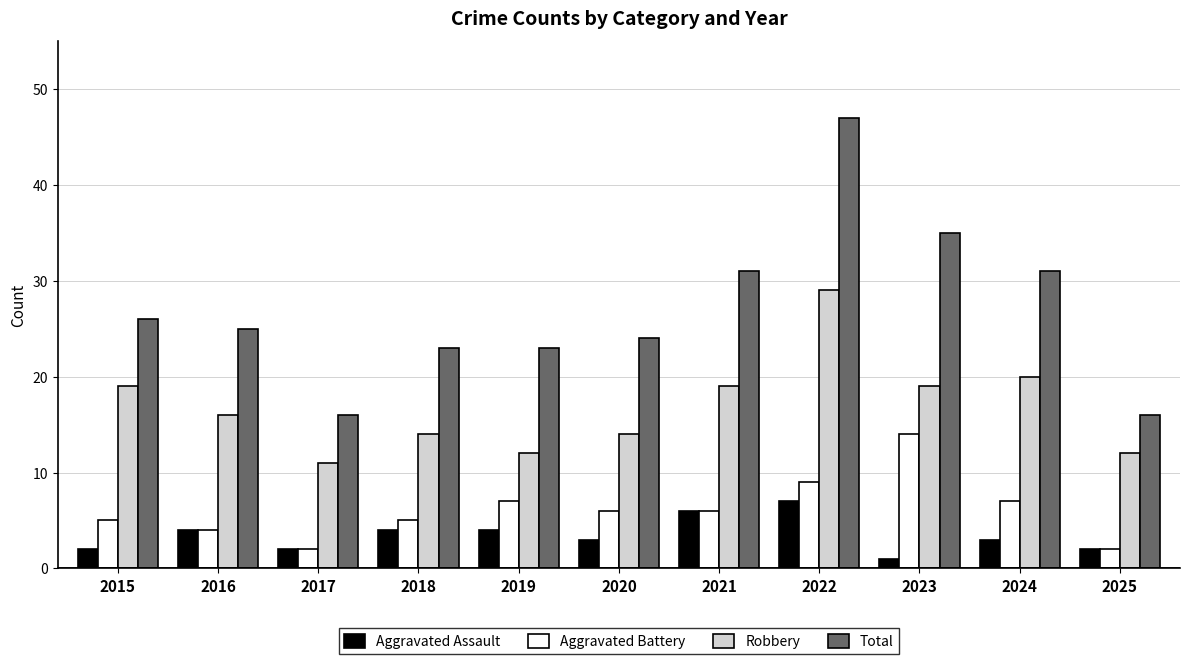

Is the value of Robbery at 2022 greater than the value of Total at 2021?

No